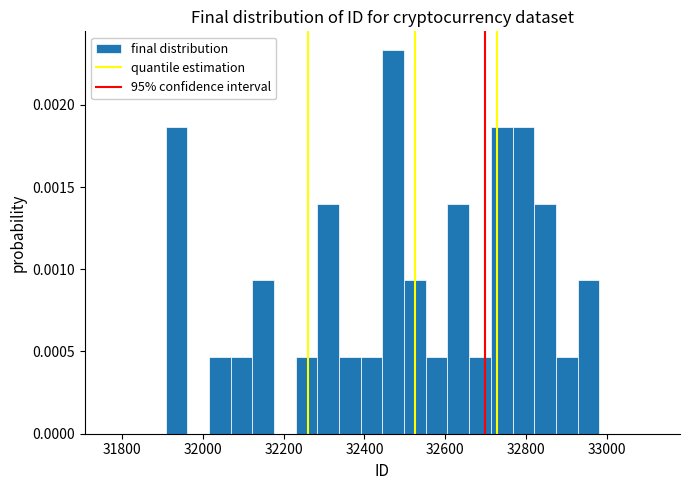

Around what value on the x-axis is the tallest bar? Give the approximate position of its centre, as read against the axis.

32480